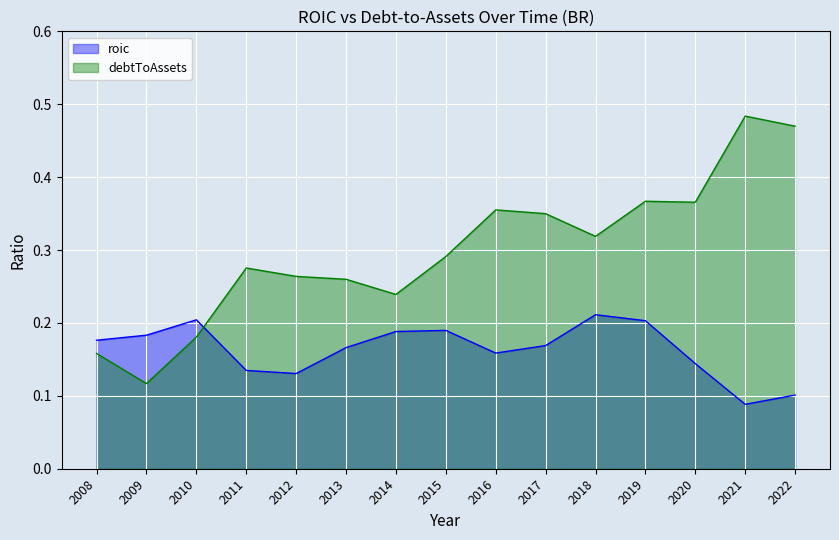

Count the number of categories in the chart.

15